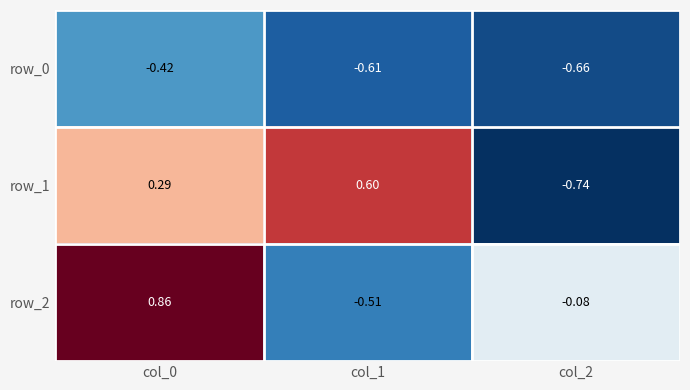

Which category has the lowest value in the row_1 series?

col_2